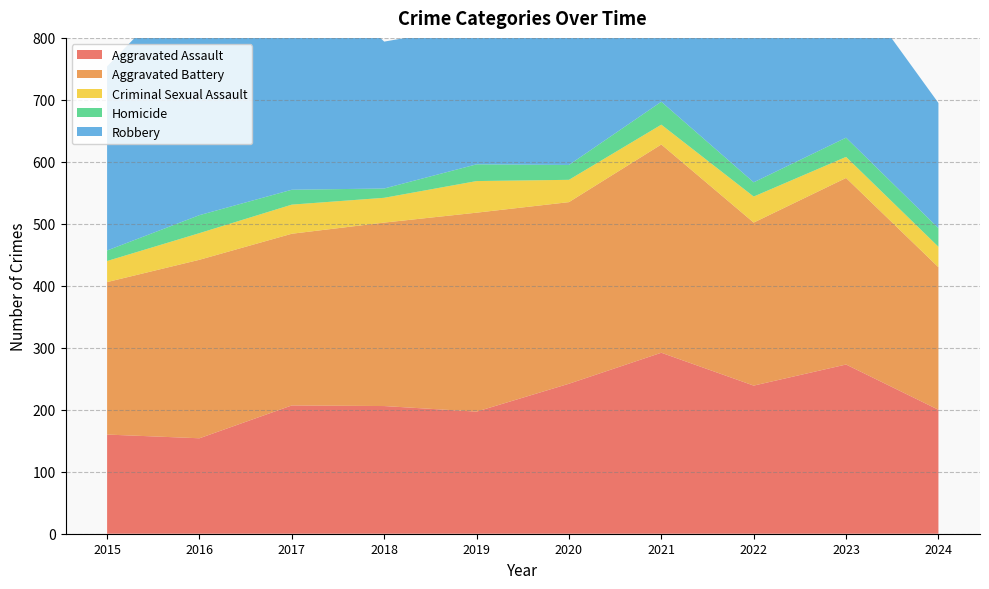

Reading left to right, list all the values displayed in this chart.

Aggravated Assault: 2015=160	2016=154	2017=207	2018=206	2019=197	2020=242	2021=292	2022=239	2023=273	2024=200
Aggravated Battery: 2015=246	2016=288	2017=277	2018=296	2019=321	2020=293	2021=336	2022=263	2023=301	2024=230
Criminal Sexual Assault: 2015=34	2016=43	2017=47	2018=40	2019=51	2020=36	2021=32	2022=42	2023=34	2024=33
Homicide: 2015=17	2016=29	2017=24	2018=15	2019=27	2020=24	2021=37	2022=23	2023=31	2024=30
Robbery: 2015=297	2016=394	2017=381	2018=237	2019=224	2020=233	2021=244	2022=243	2023=262	2024=202